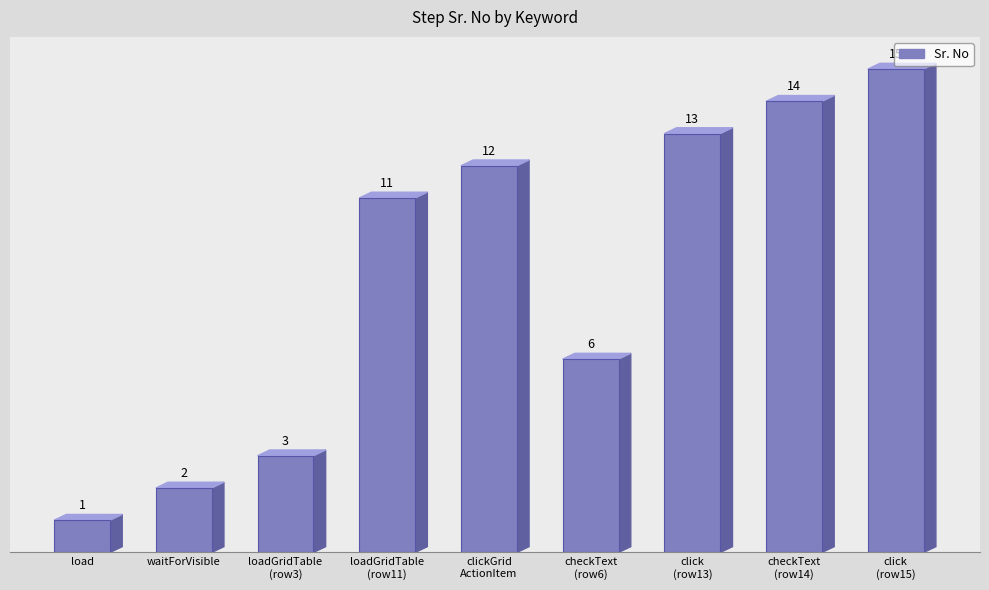

What is the minimum value shown in the chart?

1